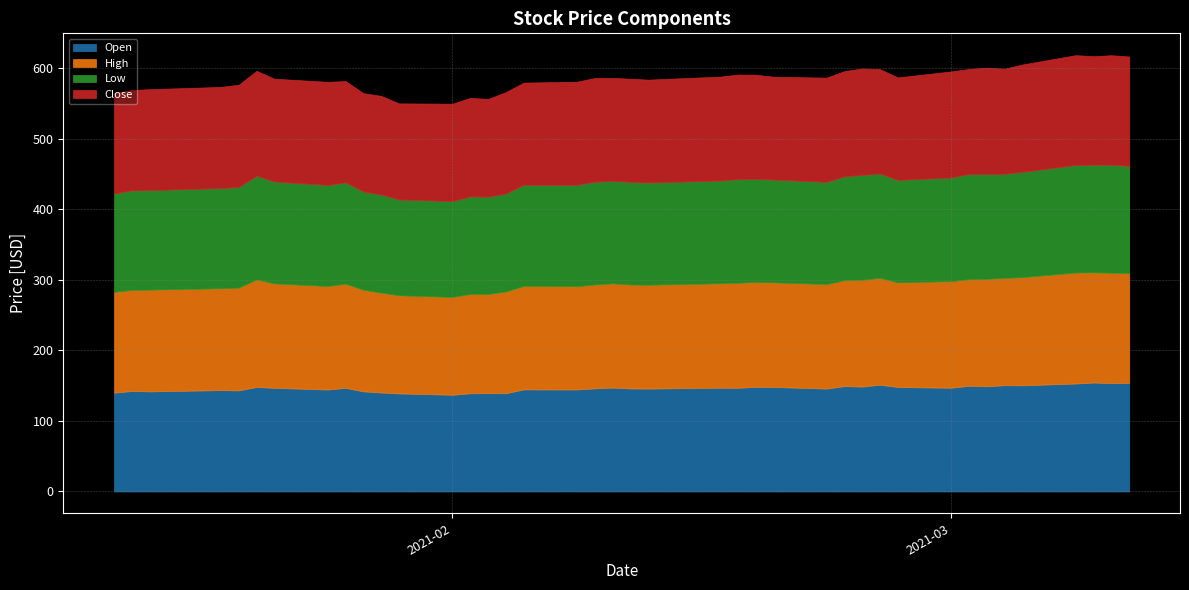

What is the minimum value for Close?

136.3